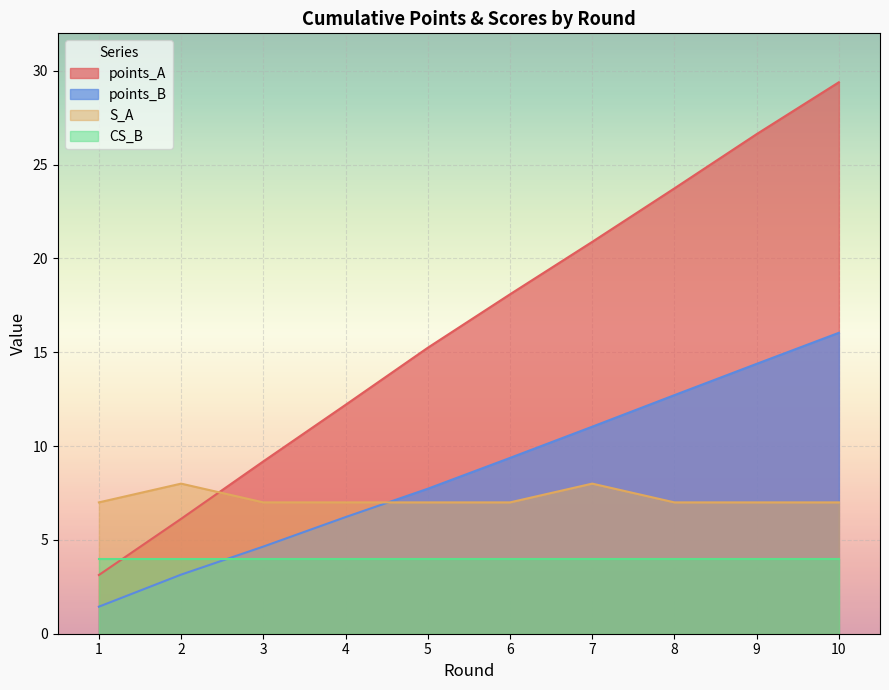

What is the approximate value of points_B at 5?

7.7